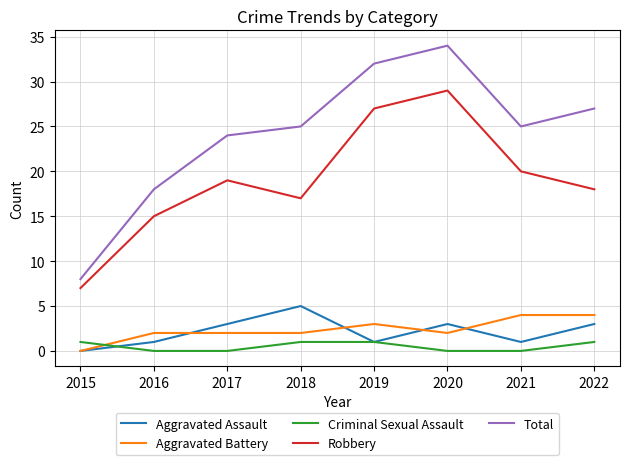

What value does the Aggravated Battery series have at 2022?

4